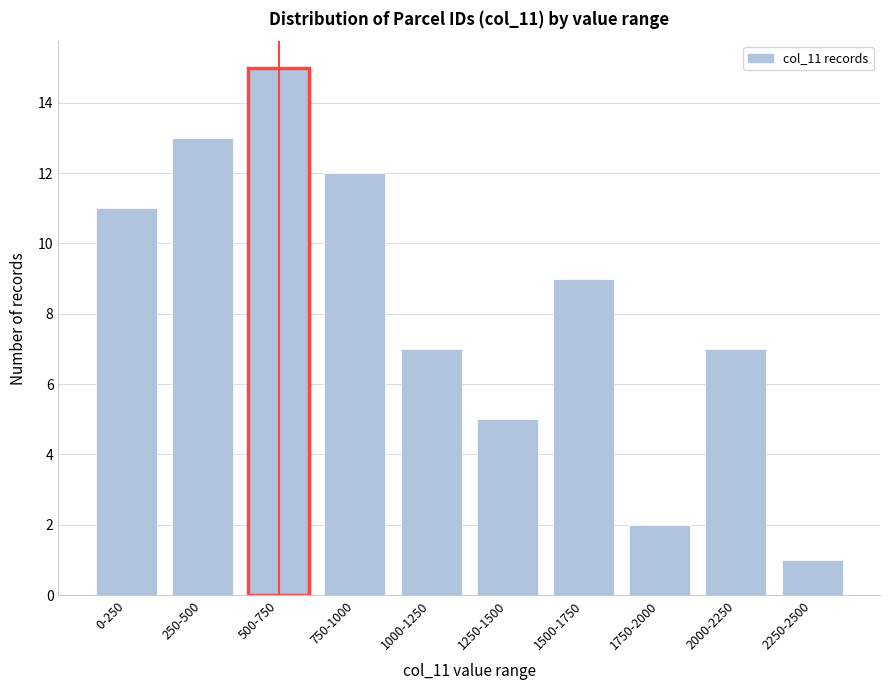

Reading left to right, list all the values displayed in this chart.

0-250=11	250-500=13	500-750=15	750-1000=12	1000-1250=7	1250-1500=5	1500-1750=9	1750-2000=2	2000-2250=7	2250-2500=1